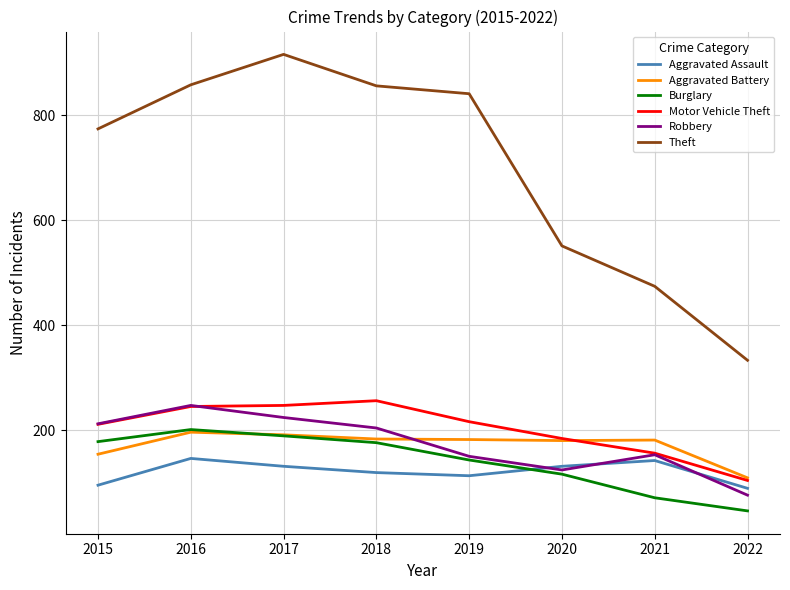

At which category does the chart reach its peak across all series?

2017